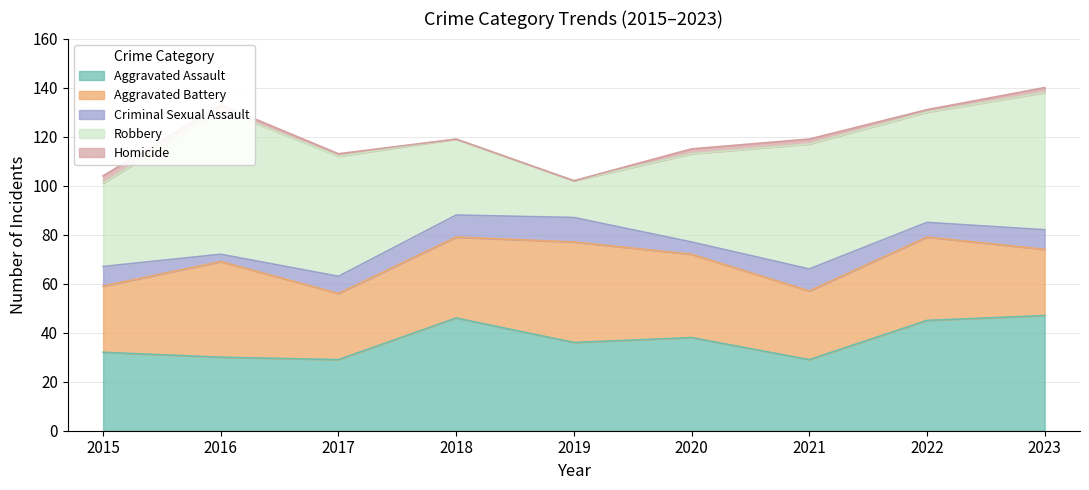

In Aggravated Assault, how many points are lower than both neighbors (excluding endpoints)?

3